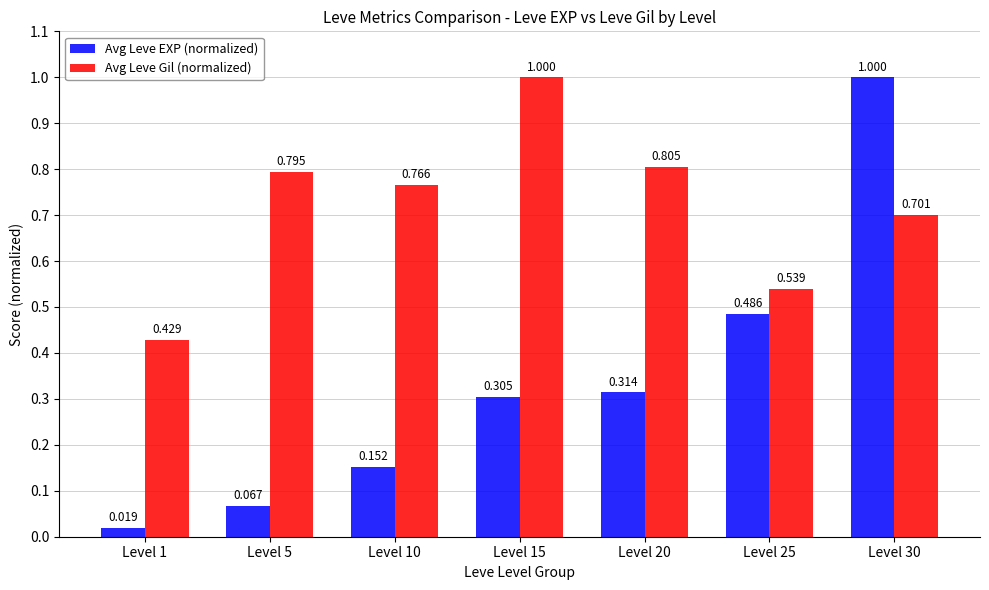

At which category is the sum across all series the highest?

Level 30